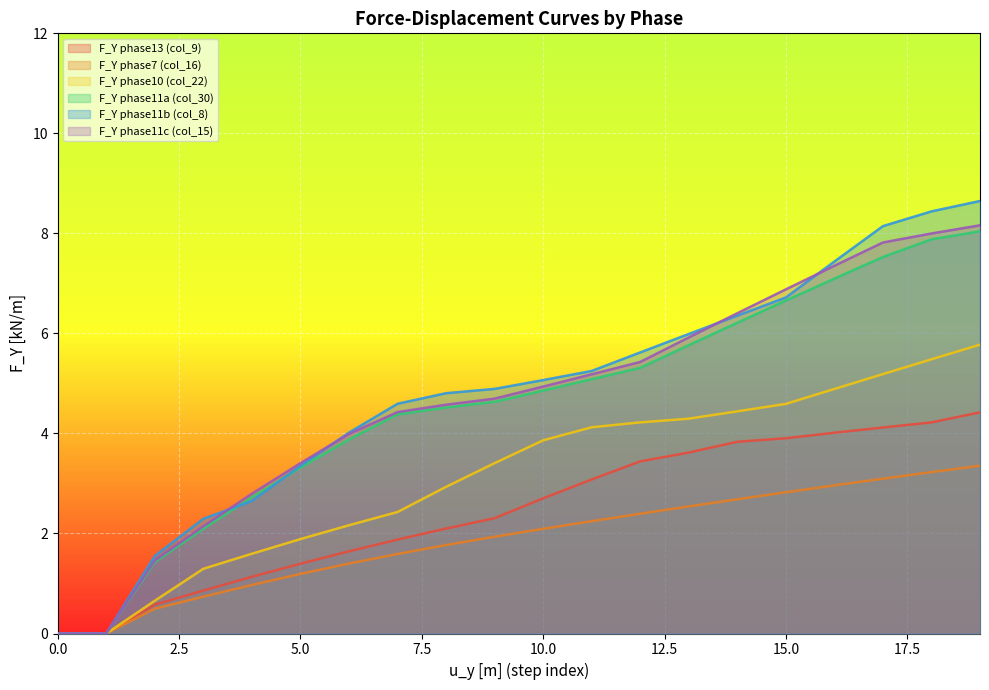

What is the value of the F_Y phase13 (col_9) point at the 20th from the left?

4.4